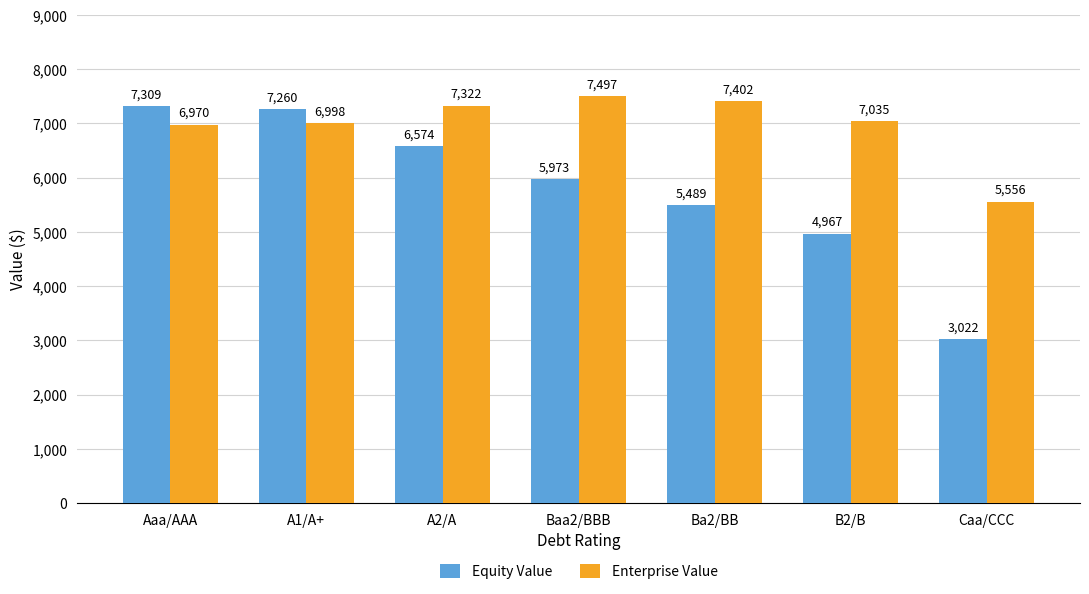

Which series changed the most between Aaa/AAA and A2/A?

Equity Value